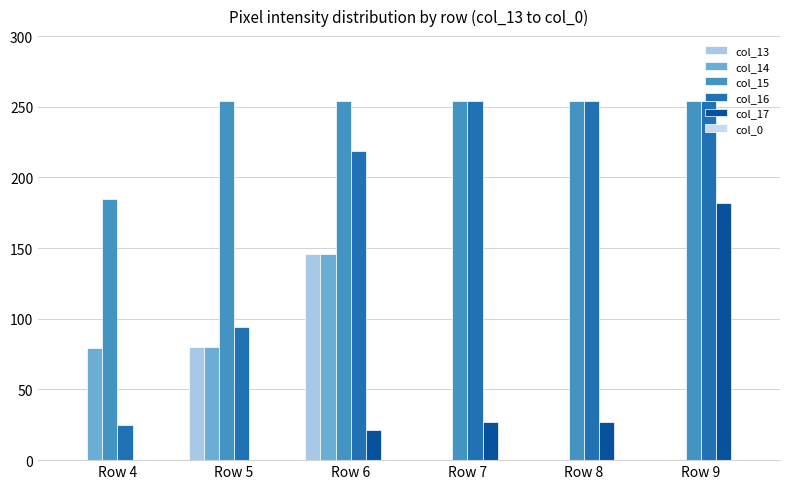

Rank the categories by col_16 value from lowest to highest.

Row 4, Row 5, Row 6, Row 7, Row 8, Row 9